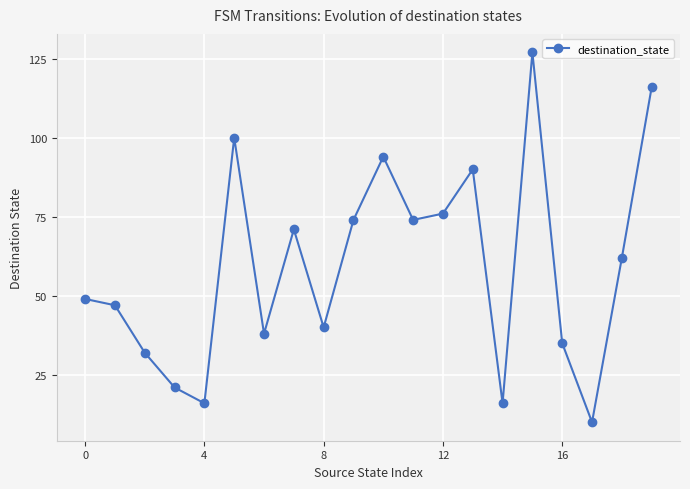

What is the maximum value shown in the chart?

127